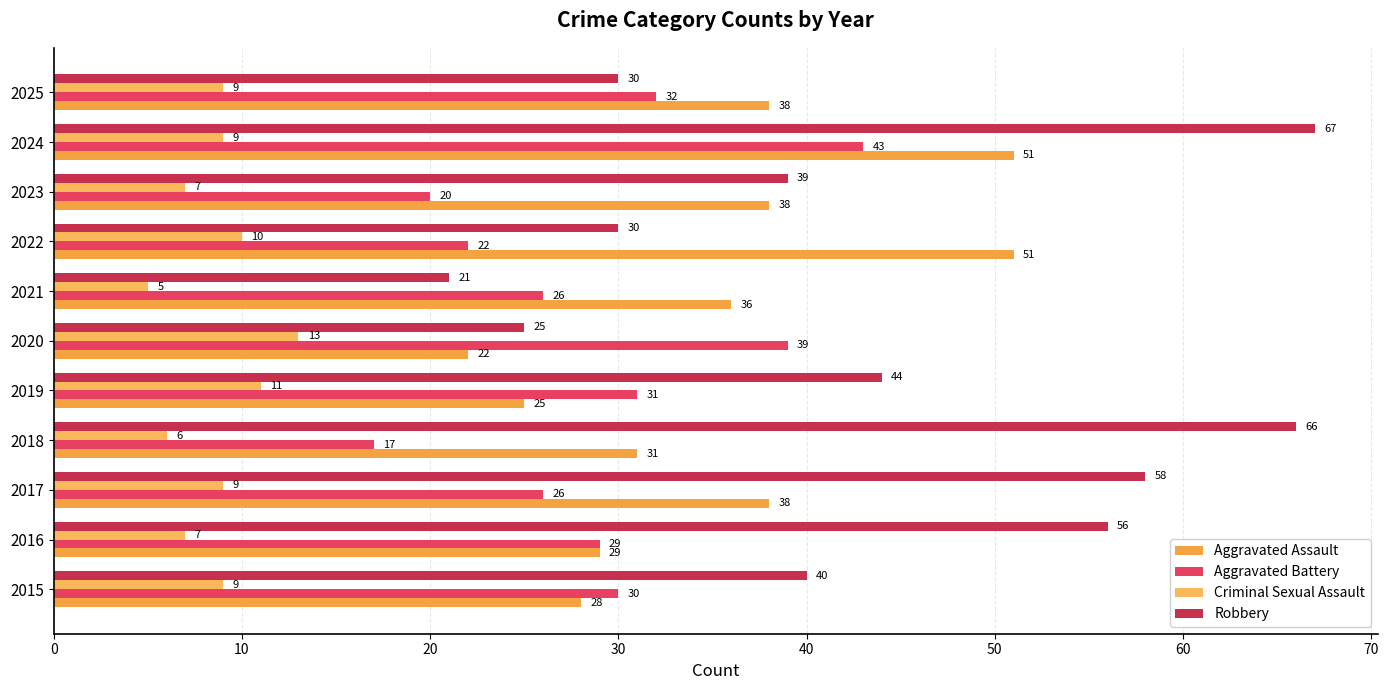

At which label is Robbery closest to 44?

2019